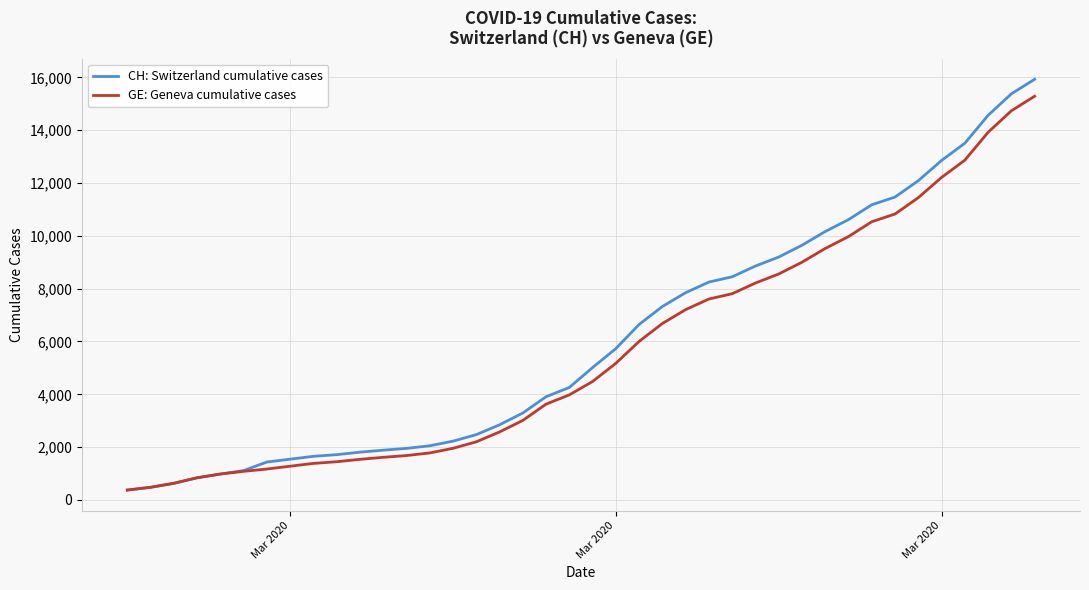

What is the lowest value of the GE: Geneva cumulative cases series?

375